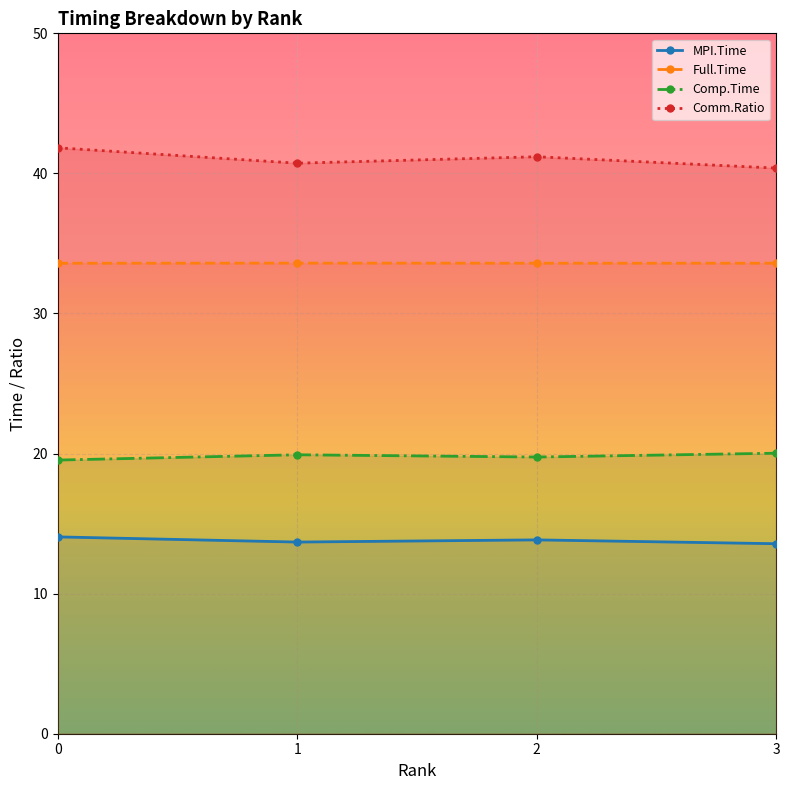

How many lines are shown in the chart?

4